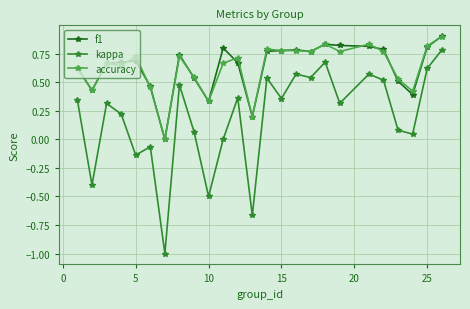

Which series has the widest spread of values?

kappa